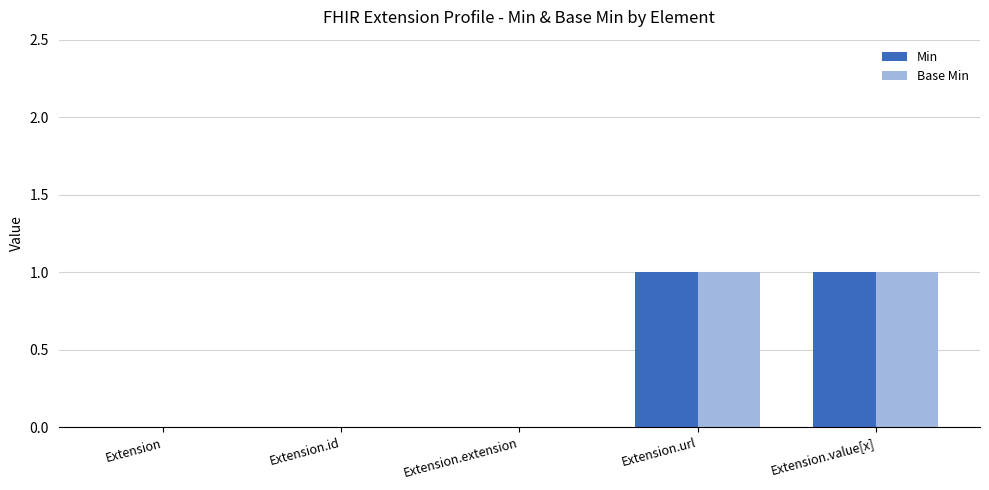

The value of Min at Extension.extension is 0. True or false?

True